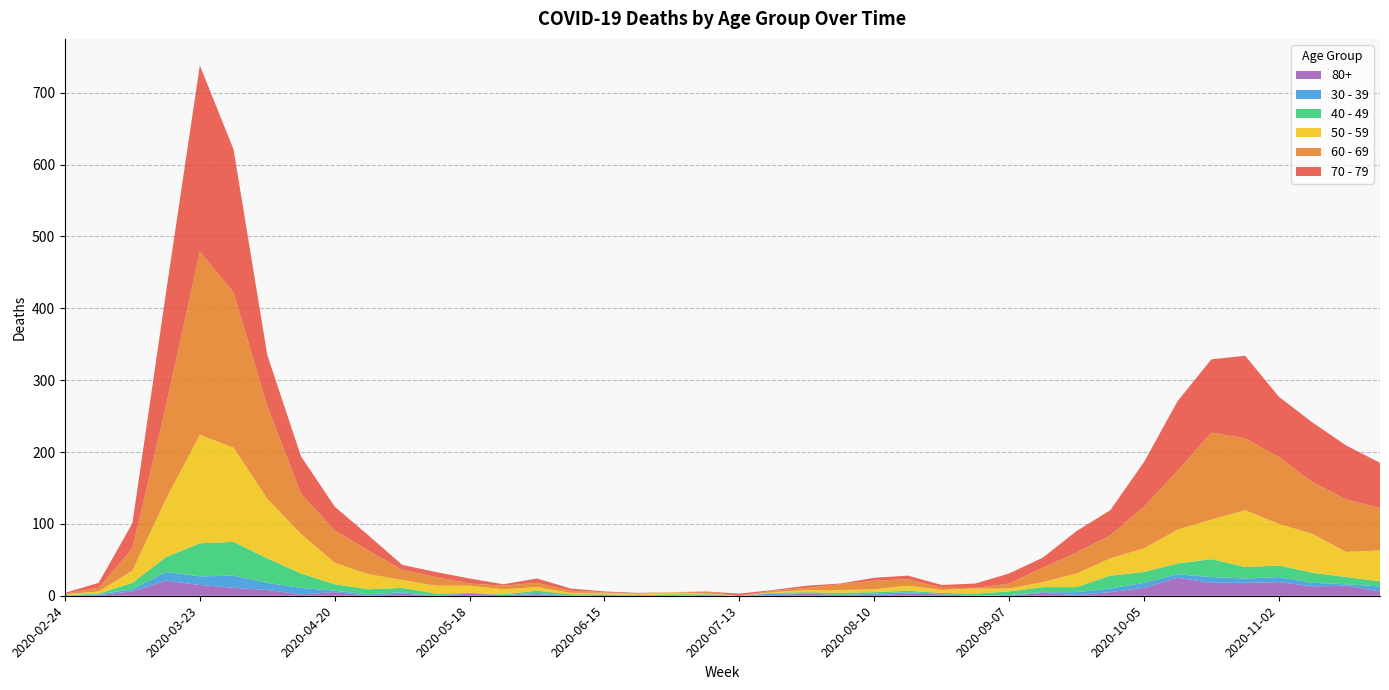

Reading left to right, extract all data points from this chart.

60 - 69: 2020-02-24=1	2020-03-02=5	2020-03-09=31	2020-03-16=130	2020-03-23=255	2020-03-30=216	2020-04-06=129	2020-04-13=56	2020-04-20=45	2020-04-27=33	2020-05-04=14	2020-05-11=12	2020-05-18=3	2020-05-25=5	2020-06-01=6	2020-06-08=3	2020-06-15=1	2020-06-22=0	2020-06-29=0	2020-07-06=3	2020-07-13=0	2020-07-20=2	2020-07-27=3	2020-08-03=8	2020-08-10=12	2020-08-17=9	2020-08-24=3	2020-08-31=1	2020-09-07=7	2020-09-14=20	2020-09-21=29	2020-09-28=32	2020-10-05=58	2020-10-12=82	2020-10-19=121	2020-10-26=100	2020-11-02=93	2020-11-09=72	2020-11-16=73	2020-11-23=59
70 - 79: 2020-02-24=1	2020-03-02=7	2020-03-09=35	2020-03-16=158	2020-03-23=259	2020-03-30=199	2020-04-06=71	2020-04-13=52	2020-04-20=33	2020-04-27=21	2020-05-04=7	2020-05-11=7	2020-05-18=7	2020-05-25=2	2020-06-01=6	2020-06-08=3	2020-06-15=1	2020-06-22=1	2020-06-29=0	2020-07-06=0	2020-07-13=3	2020-07-20=1	2020-07-27=3	2020-08-03=1	2020-08-10=4	2020-08-17=5	2020-08-24=4	2020-08-31=6	2020-09-07=14	2020-09-14=14	2020-09-21=30	2020-09-28=35	2020-10-05=62	2020-10-12=97	2020-10-19=102	2020-10-26=115	2020-11-02=84	2020-11-09=83	2020-11-16=75	2020-11-23=63
50 - 59: 2020-02-24=1	2020-03-02=3	2020-03-09=17	2020-03-16=81	2020-03-23=151	2020-03-30=131	2020-04-06=83	2020-04-13=55	2020-04-20=30	2020-04-27=21	2020-05-04=11	2020-05-11=11	2020-05-18=10	2020-05-25=7	2020-06-01=5	2020-06-08=2	2020-06-15=2	2020-06-22=2	2020-06-29=3	2020-07-06=1	2020-07-13=0	2020-07-20=1	2020-07-27=3	2020-08-03=4	2020-08-10=4	2020-08-17=7	2020-08-24=4	2020-08-31=7	2020-09-07=4	2020-09-14=7	2020-09-21=19	2020-09-28=24	2020-10-05=33	2020-10-12=47	2020-10-19=55	2020-10-26=79	2020-11-02=58	2020-11-09=54	2020-11-16=35	2020-11-23=43
40 - 49: 2020-02-24=1	2020-03-02=1	2020-03-09=9	2020-03-16=21	2020-03-23=46	2020-03-30=47	2020-04-06=34	2020-04-13=20	2020-04-20=9	2020-04-27=7	2020-05-04=6	2020-05-11=3	2020-05-18=0	2020-05-25=1	2020-06-01=3	2020-06-08=2	2020-06-15=1	2020-06-22=1	2020-06-29=2	2020-07-06=1	2020-07-13=0	2020-07-20=1	2020-07-27=2	2020-08-03=3	2020-08-10=2	2020-08-17=2	2020-08-24=2	2020-08-31=3	2020-09-07=5	2020-09-14=7	2020-09-21=7	2020-09-28=18	2020-10-05=15	2020-10-12=15	2020-10-19=25	2020-10-26=16	2020-11-02=16	2020-11-09=14	2020-11-16=10	2020-11-23=7
30 - 39: 2020-02-24=0	2020-03-02=1	2020-03-09=3	2020-03-16=12	2020-03-23=12	2020-03-30=17	2020-04-06=10	2020-04-13=9	2020-04-20=2	2020-04-27=2	2020-05-04=2	2020-05-11=0	2020-05-18=1	2020-05-25=0	2020-06-01=2	2020-06-08=0	2020-06-15=0	2020-06-22=0	2020-06-29=0	2020-07-06=1	2020-07-13=0	2020-07-20=2	2020-07-27=0	2020-08-03=0	2020-08-10=2	2020-08-17=2	2020-08-24=0	2020-08-31=0	2020-09-07=1	2020-09-14=1	2020-09-21=4	2020-09-28=5	2020-10-05=7	2020-10-12=5	2020-10-19=8	2020-10-26=6	2020-11-02=7	2020-11-09=5	2020-11-16=2	2020-11-23=7
80+: 2020-02-24=0	2020-03-02=1	2020-03-09=6	2020-03-16=21	2020-03-23=15	2020-03-30=11	2020-04-06=8	2020-04-13=2	2020-04-20=5	2020-04-27=0	2020-05-04=3	2020-05-11=0	2020-05-18=3	2020-05-25=1	2020-06-01=2	2020-06-08=0	2020-06-15=1	2020-06-22=0	2020-06-29=0	2020-07-06=0	2020-07-13=0	2020-07-20=1	2020-07-27=3	2020-08-03=1	2020-08-10=1	2020-08-17=3	2020-08-24=2	2020-08-31=0	2020-09-07=0	2020-09-14=4	2020-09-21=1	2020-09-28=5	2020-10-05=11	2020-10-12=25	2020-10-19=18	2020-10-26=18	2020-11-02=19	2020-11-09=13	2020-11-16=14	2020-11-23=6